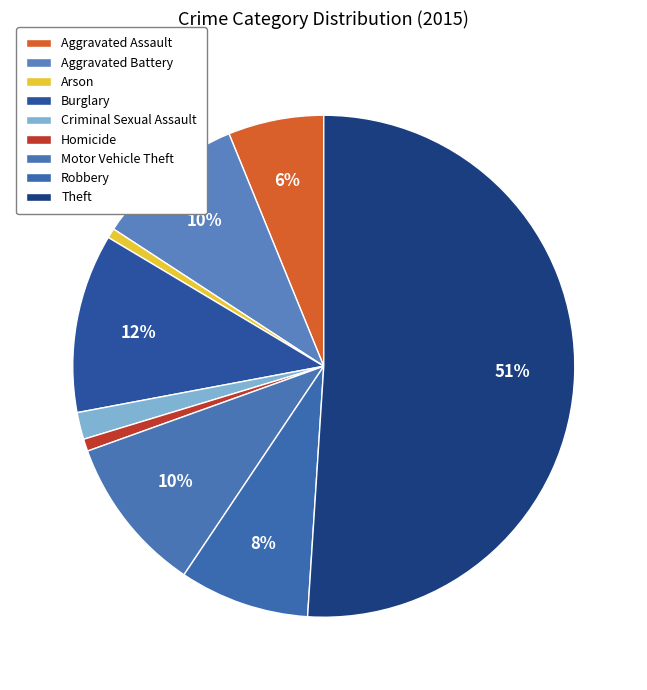

How many segments does this pie chart have?

9